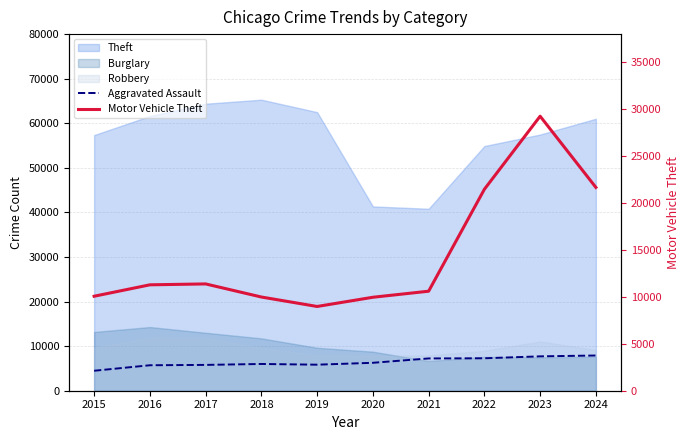

List the labels in order of Motor Vehicle Theft value, smallest first.

2019, 2020, 2018, 2015, 2021, 2016, 2017, 2022, 2024, 2023